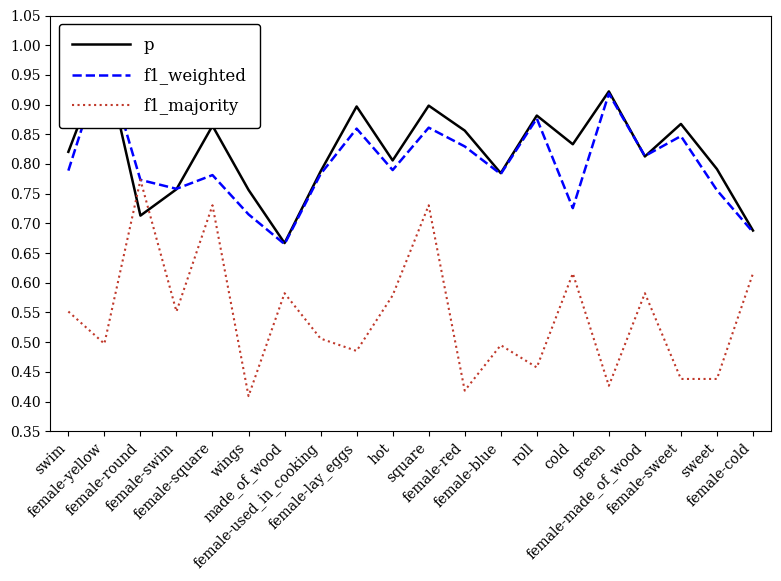

What is the sum of the f1_majority values at female-red and female-blue?

0.9